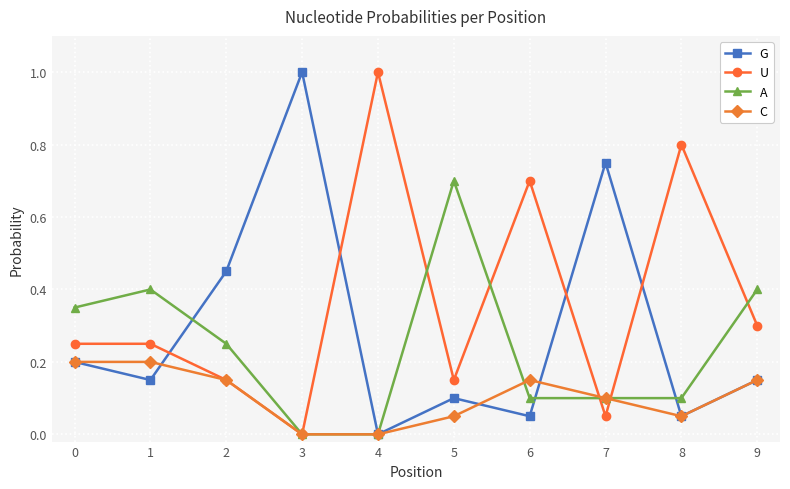

At 6, list the series in order from smallest to largest.

G, A, C, U